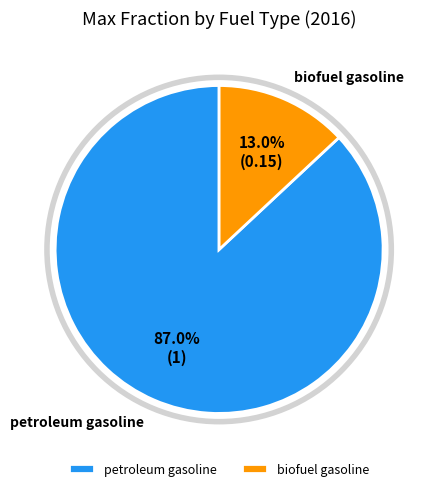

Do biofuel gasoline and petroleum gasoline together represent more than half of the pie?

Yes